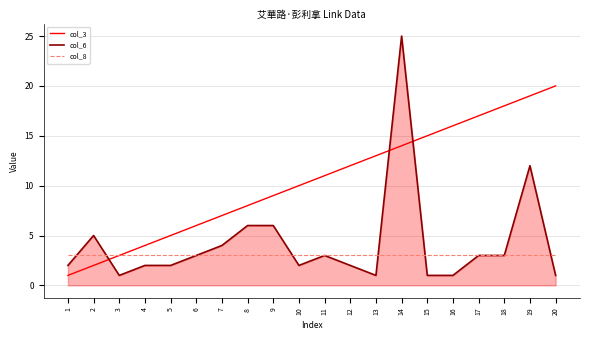

Reading left to right, extract all data points from this chart.

col_3: 1	2	3	4	5	6	7	8	9	10	11	12	13	14	15	16	17	18	19	20
col_6: 2	5	1	2	2	3	4	6	6	2	3	2	1	25	1	1	3	3	12	1
col_8: 3	3	3	3	3	3	3	3	3	3	3	3	3	3	3	3	3	3	3	3